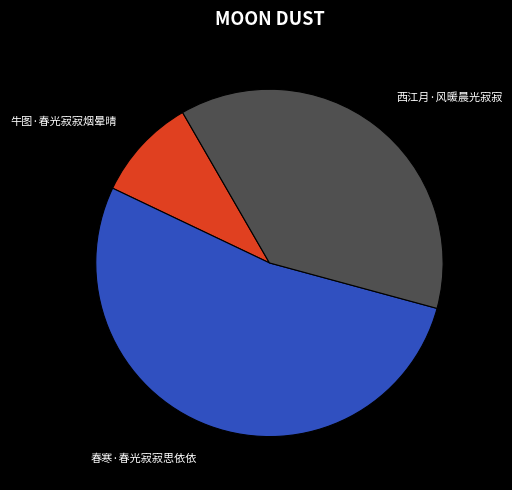

Which slice is the smallest?

牛图·春光寂寂烟晕晴